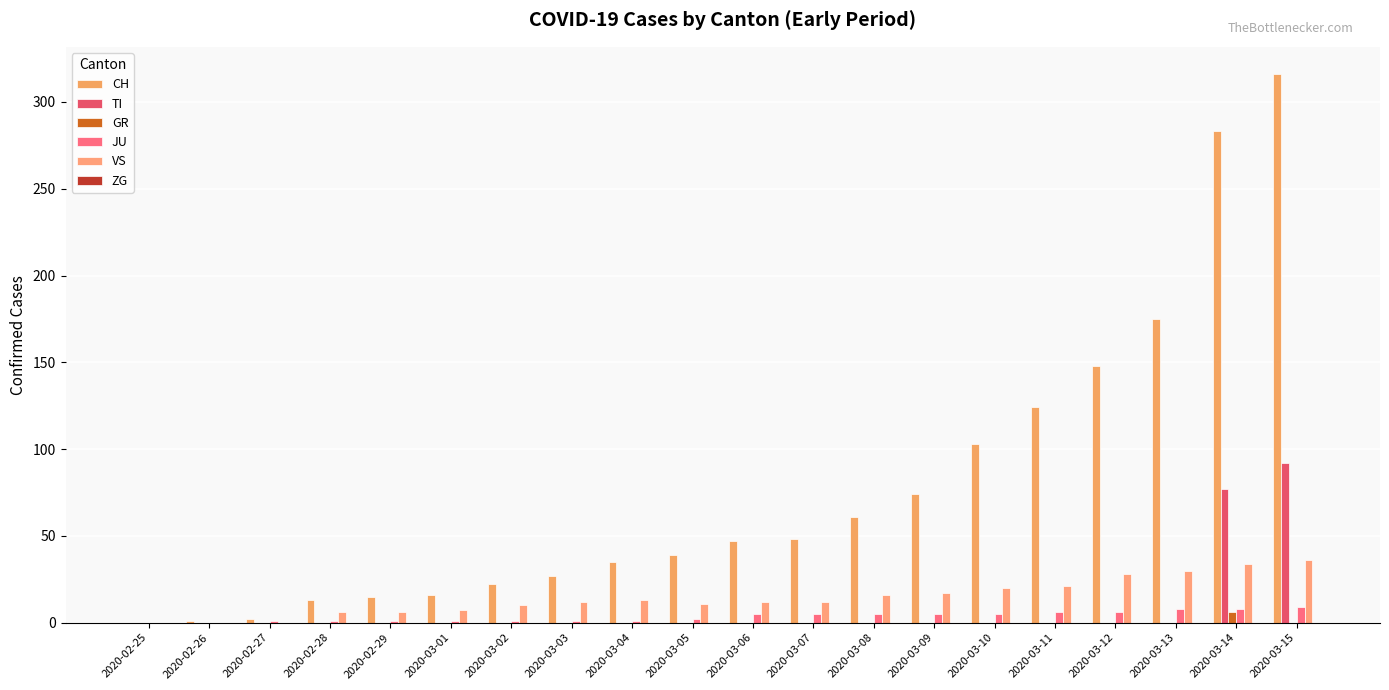

How many distinct data groups are displayed?

5